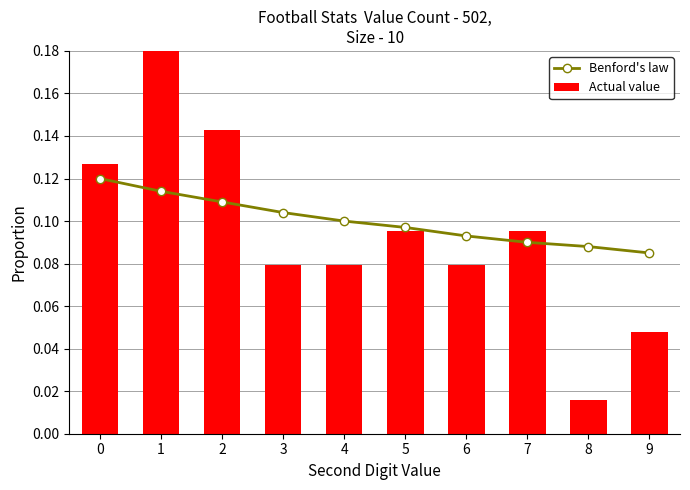

Does the chart contain any negative values?

No